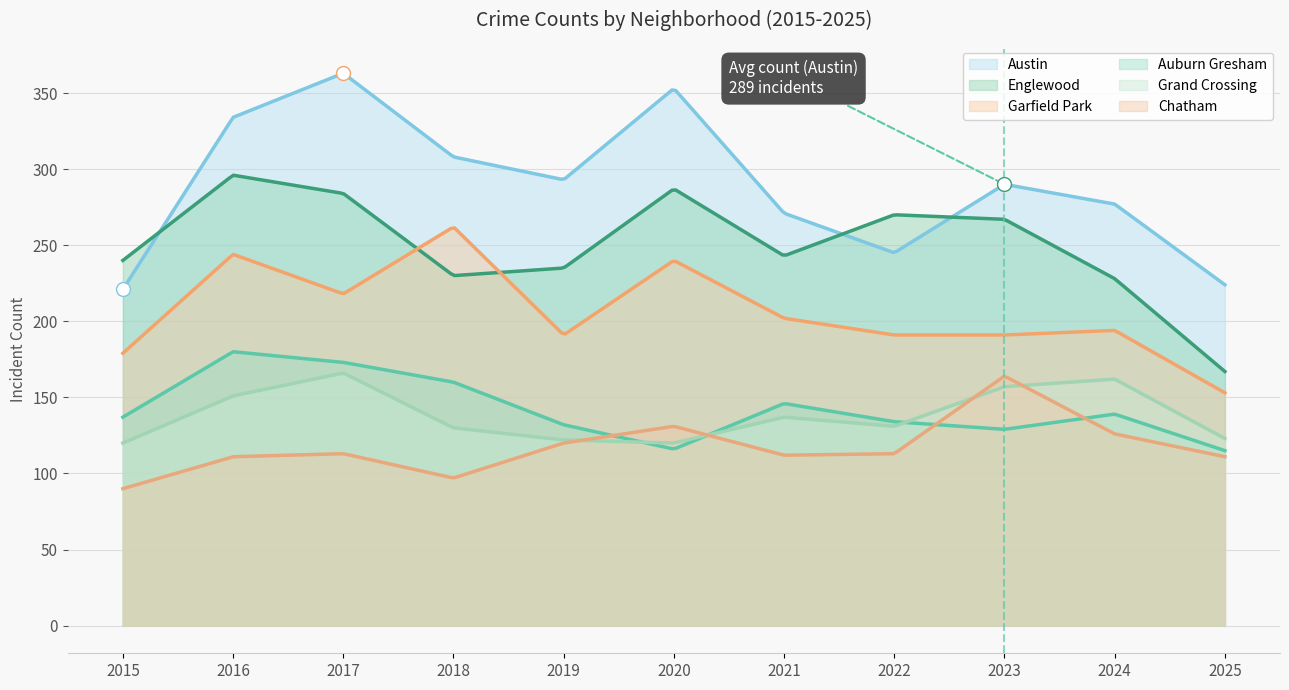

List the series in order of their peak value, highest first.

Austin, Englewood, Garfield Park, Auburn Gresham, Grand Crossing, Chatham